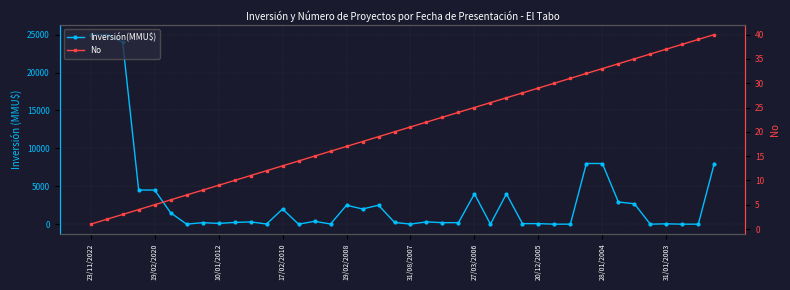

Is this an area chart (filled region under the line)?

No